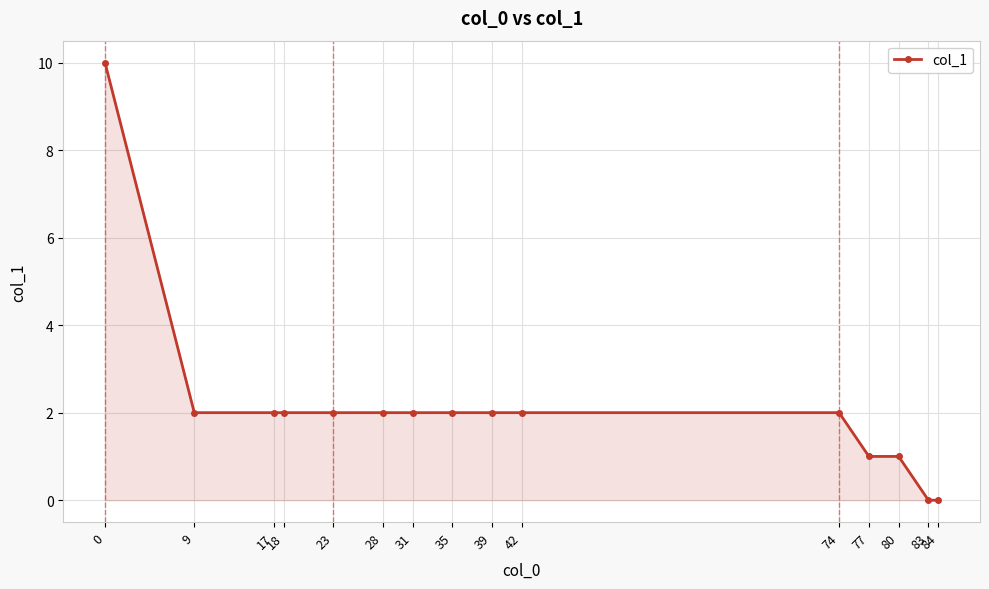

Reading left to right, list all the values displayed in this chart.

0=10	9=2	17=2	18=2	23=2	28=2	31=2	35=2	39=2	42=2	74=2	77=1	80=1	83=0	84=0